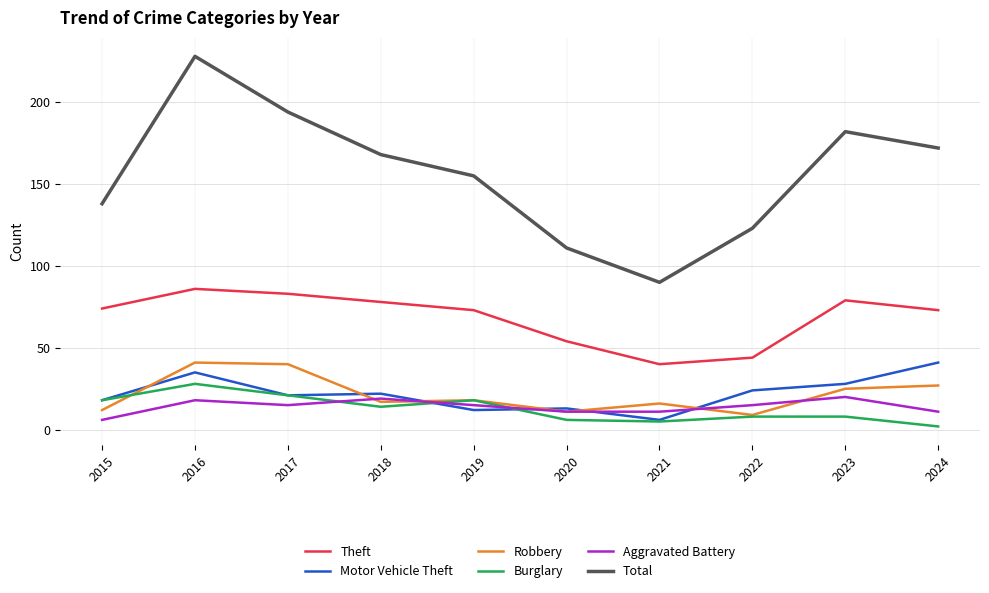

What is the sum of all Theft values?

684